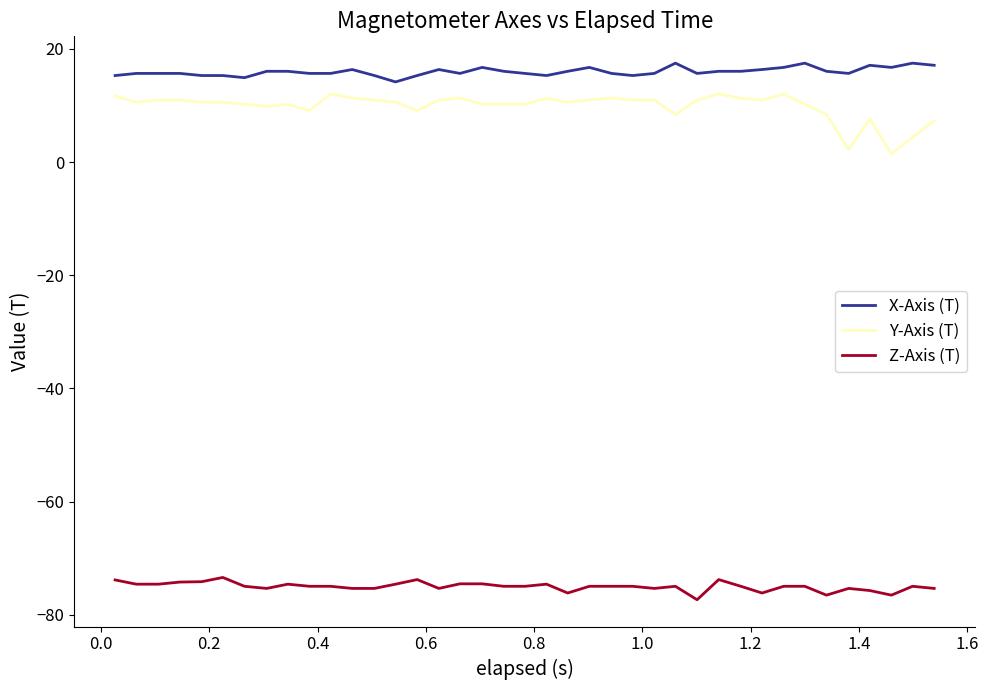

List the series in order of their peak value, highest first.

X-Axis (T), Y-Axis (T), Z-Axis (T)